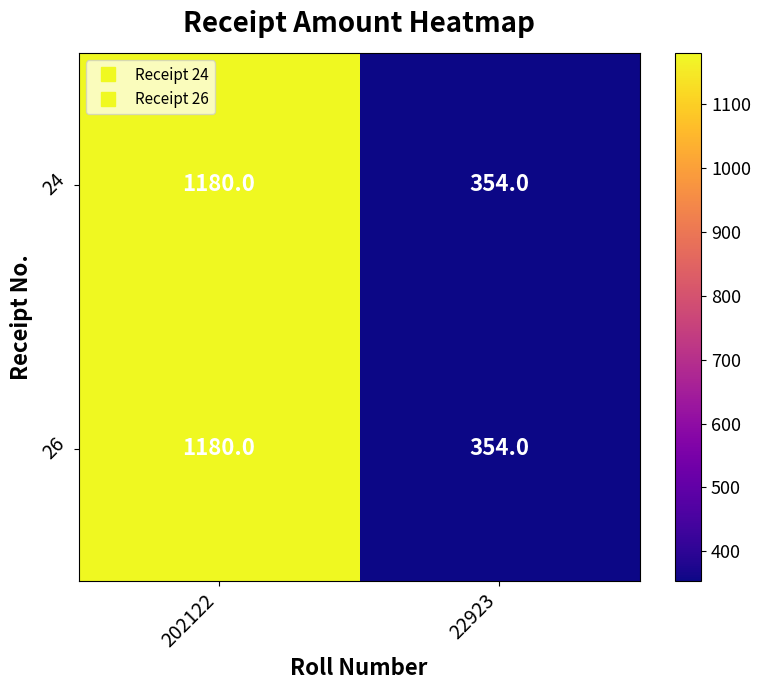

What is the total value across all series at 22923?

708